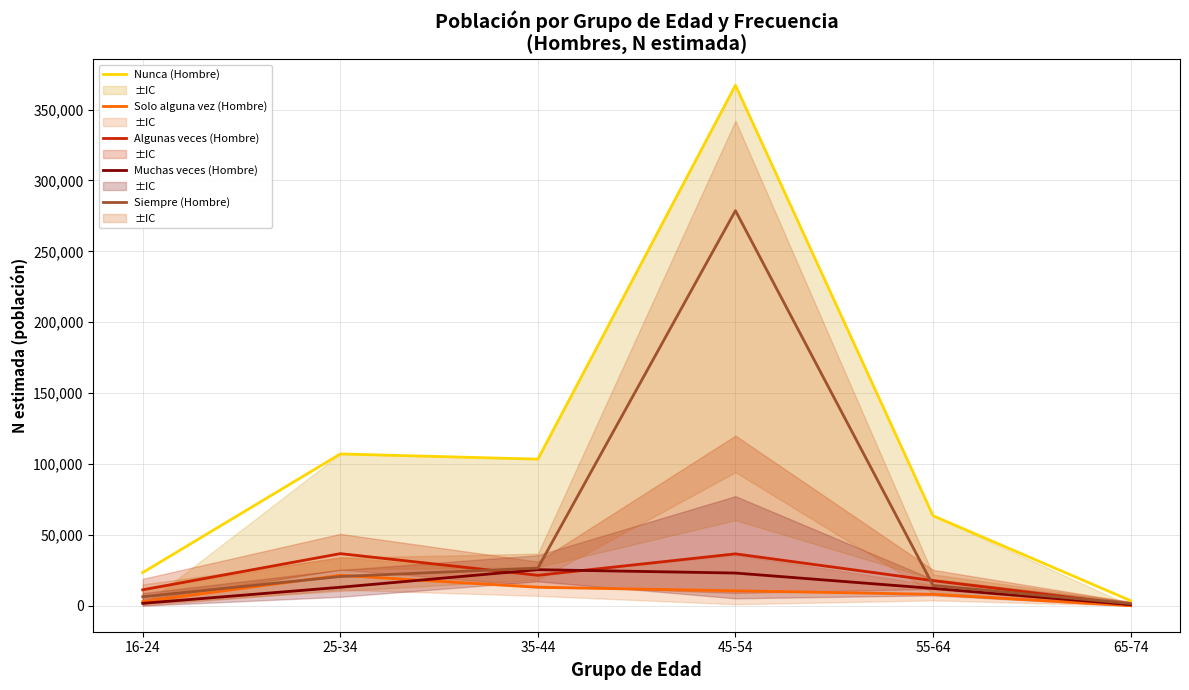

What position from the right is 16-24?

6